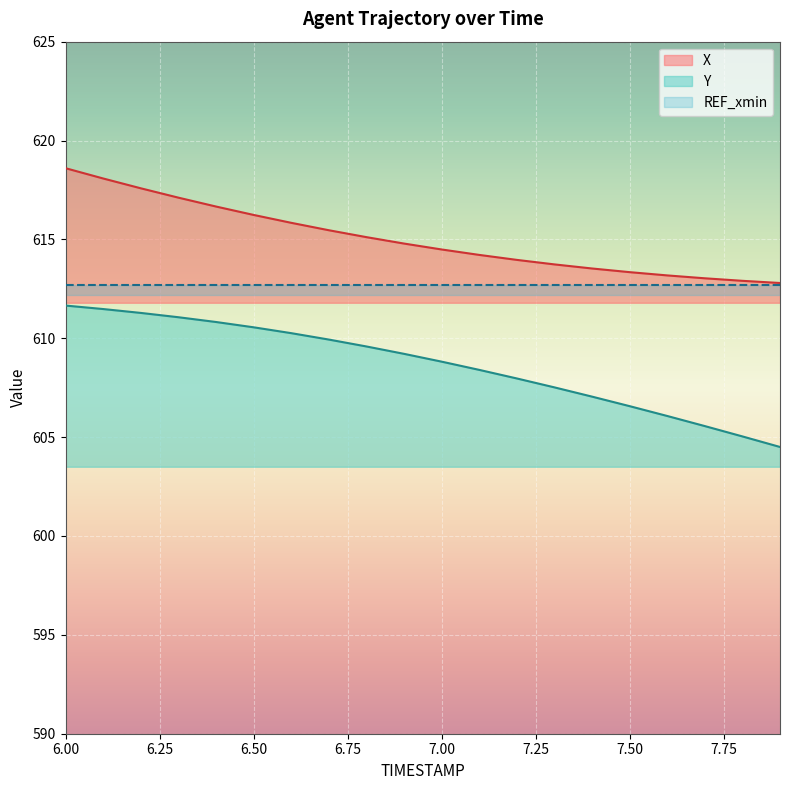

What is the sum of the Y values at 7.0 and 7.4?

1215.9